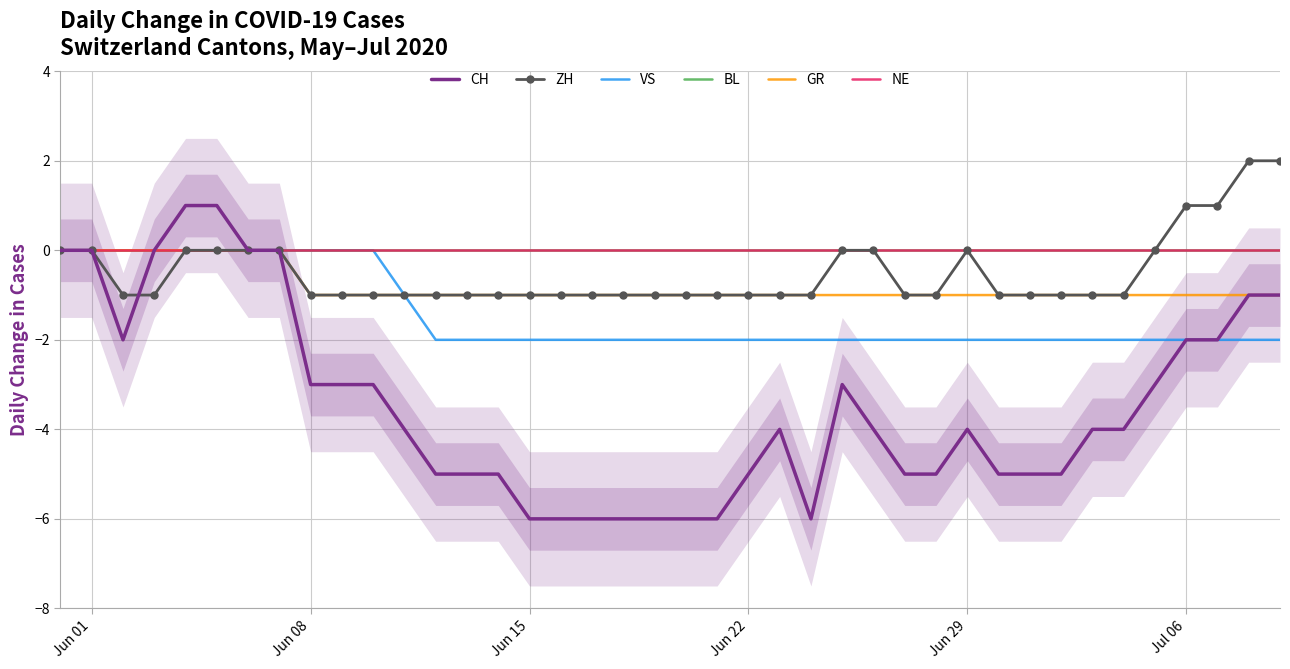

How many negative values does the CH series have?

33